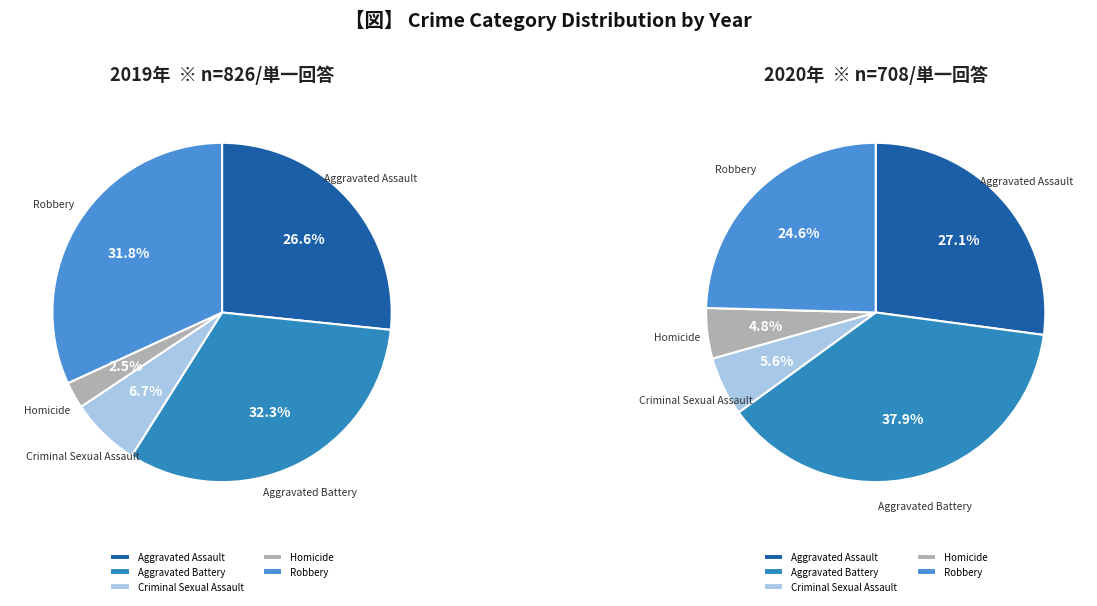

How many segments does this pie chart have?

5